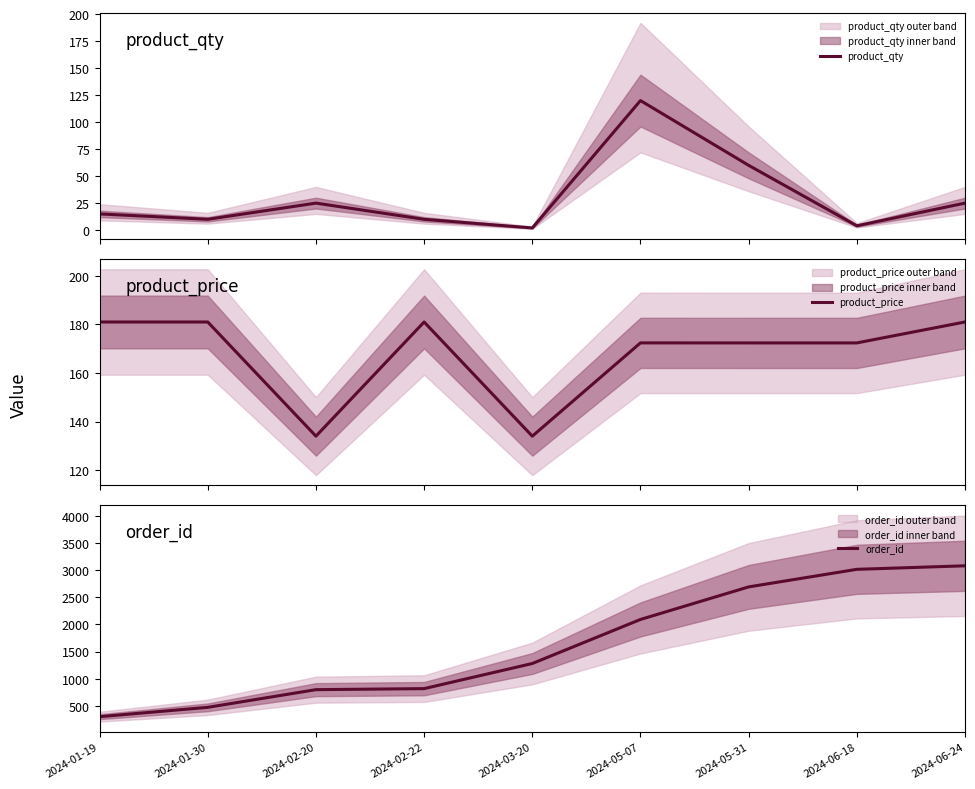

Rank the series by their maximum value, from lowest to highest.

product_qty, product_price, order_id